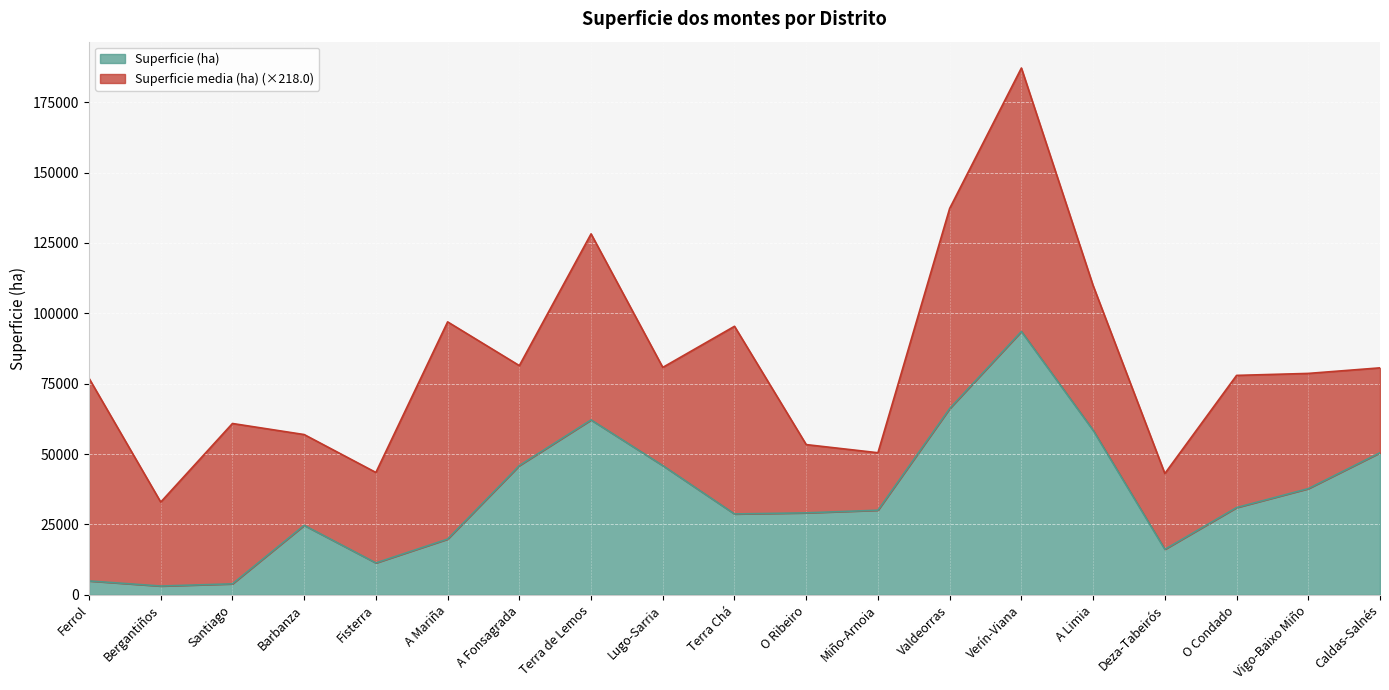

Reading left to right, list all the values displayed in this chart.

Ferrol=4952.6	Bergantiños=3146.0	Santiago=3919.2	Barbanza=24703.2	Fisterra=11350.2	A Mariña=19819.8	A Fonsagrada=45933.3	Terra de Lemos=62147.0	Lugo-Sarria=45922.8	Terra Chá=28743.0	O Ribeiro=29137.1	Miño-Arnoia=30069.4	Valdeorras=66189.6	Verín-Viana=93572.1	A Limia=58467.1	Deza-Tabeirós=16179.9	O Condado=31011.8	Vigo-Baixo Miño=37737.6	Caldas-Salnés=50487.2